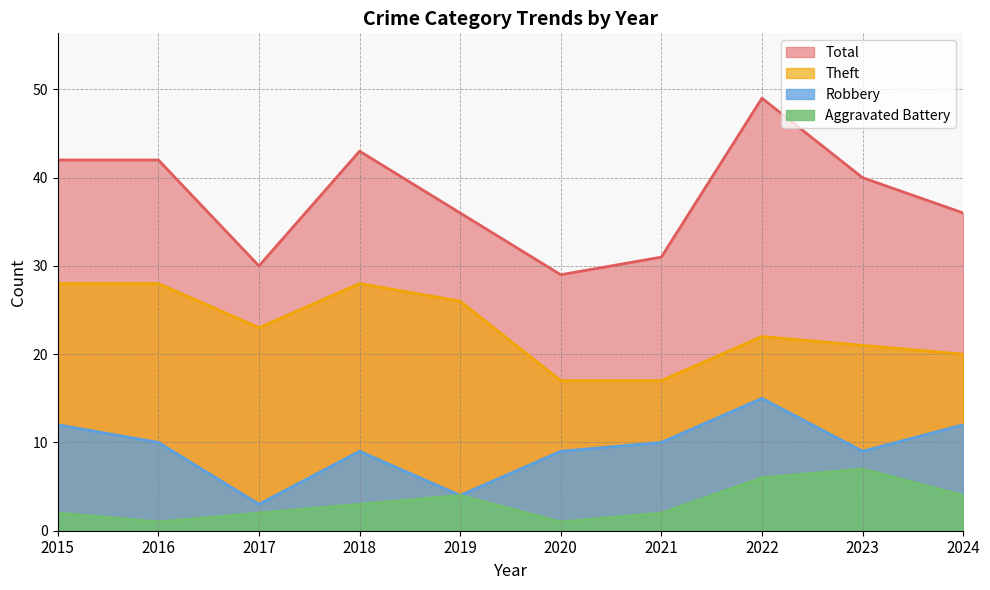

True or false: Total and Theft intersect in this chart.

False